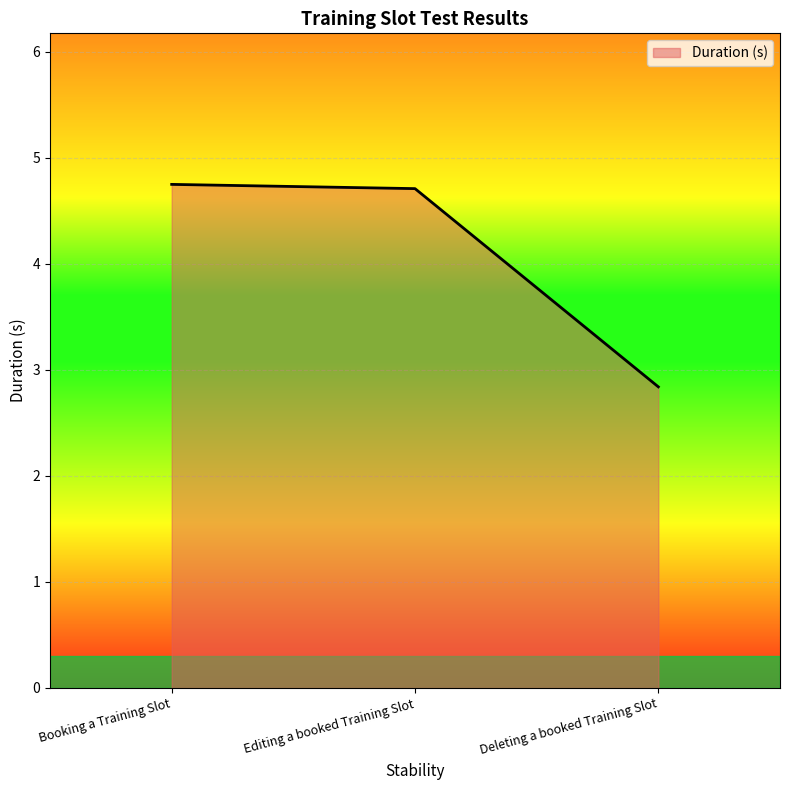

The chart shows a value of 2.8 at Deleting a booked Training Slot. True or false?

True